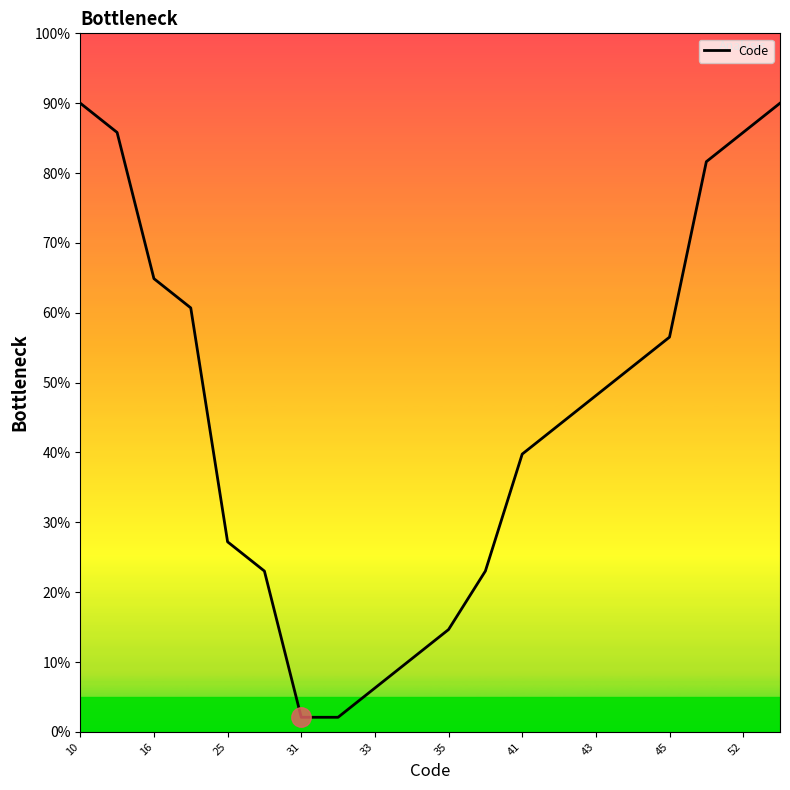

What is the maximum value shown in the chart?

90.0